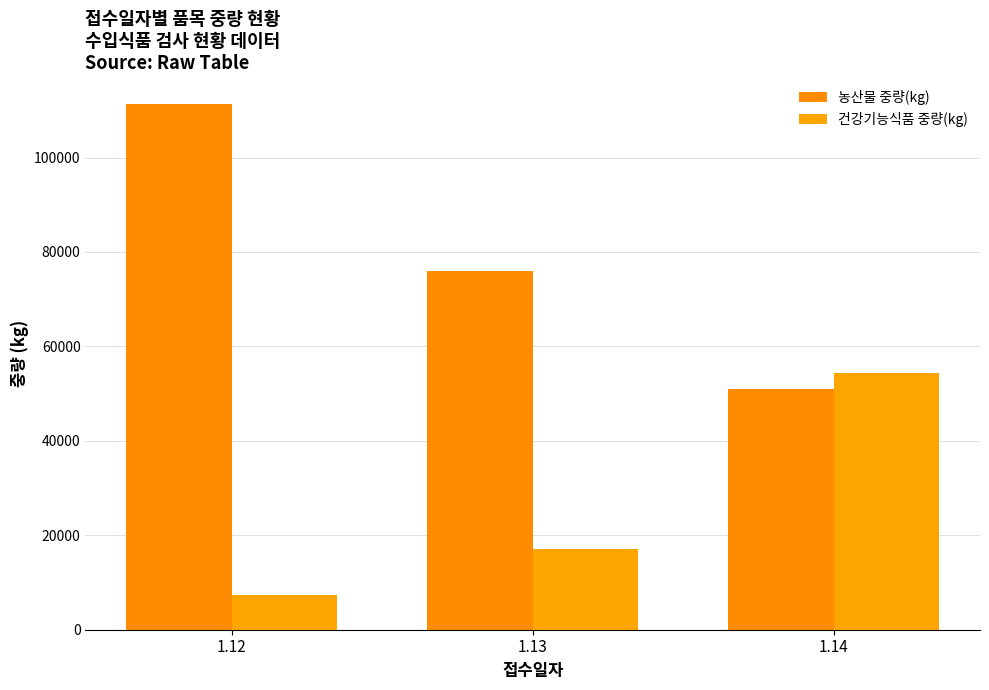

Reading left to right, list all the values displayed in this chart.

농산물 중량(kg): 111409	76064	50969
건강기능식품 중량(kg): 7330	17000	54444